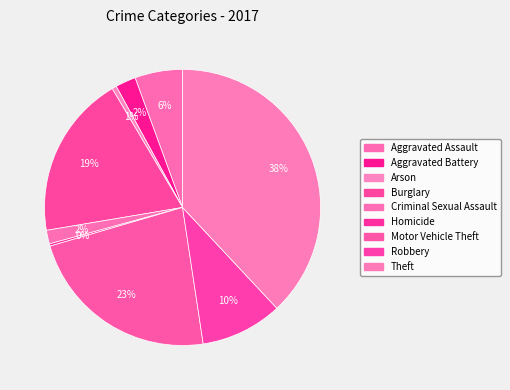

Which category has the biggest portion of the pie?

Theft